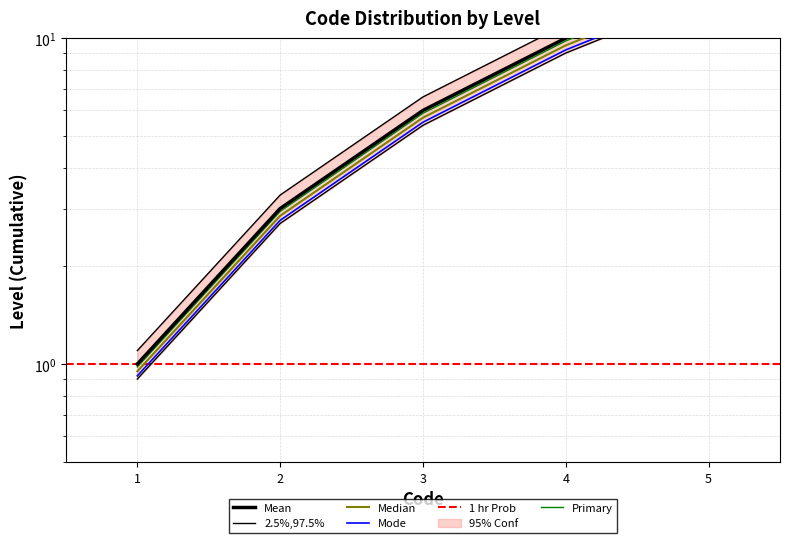

At which category does the chart reach its minimum across all series?

1